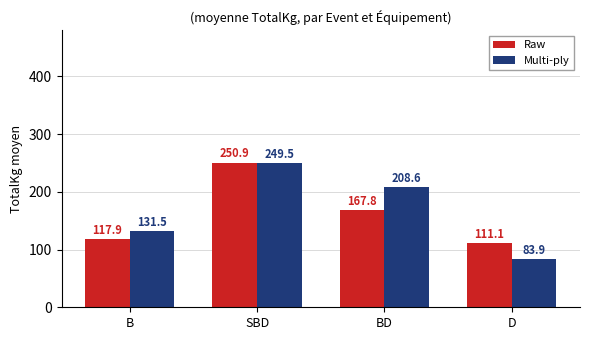

List the series in order of their overall mean, lowest first.

Raw, Multi-ply